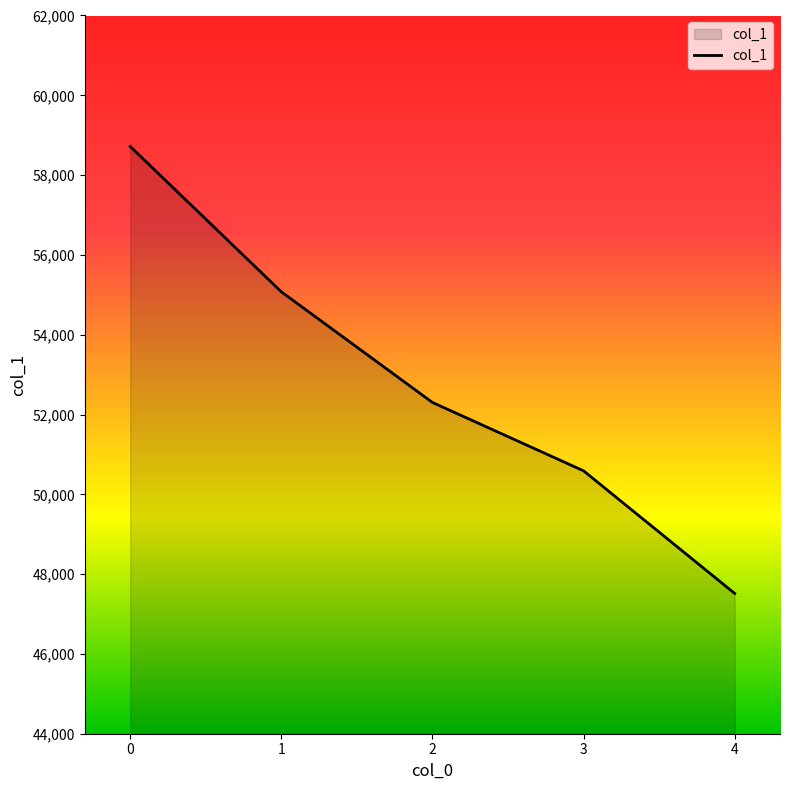

Is it true that the value at 4 is 47516?

True